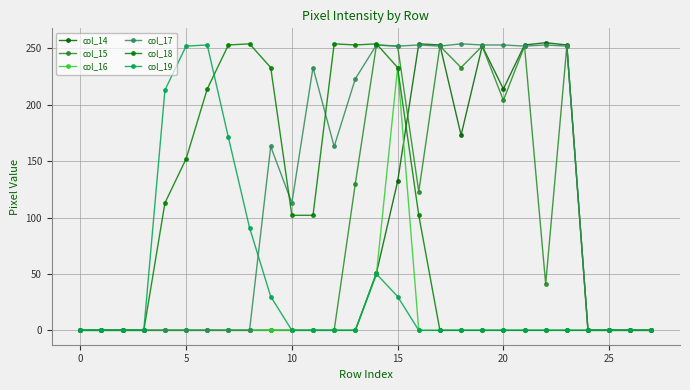

How many lines are shown in the chart?

6